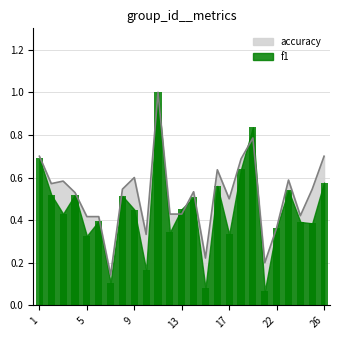

Rank the series at 12 from highest to lowest value.

accuracy, f1